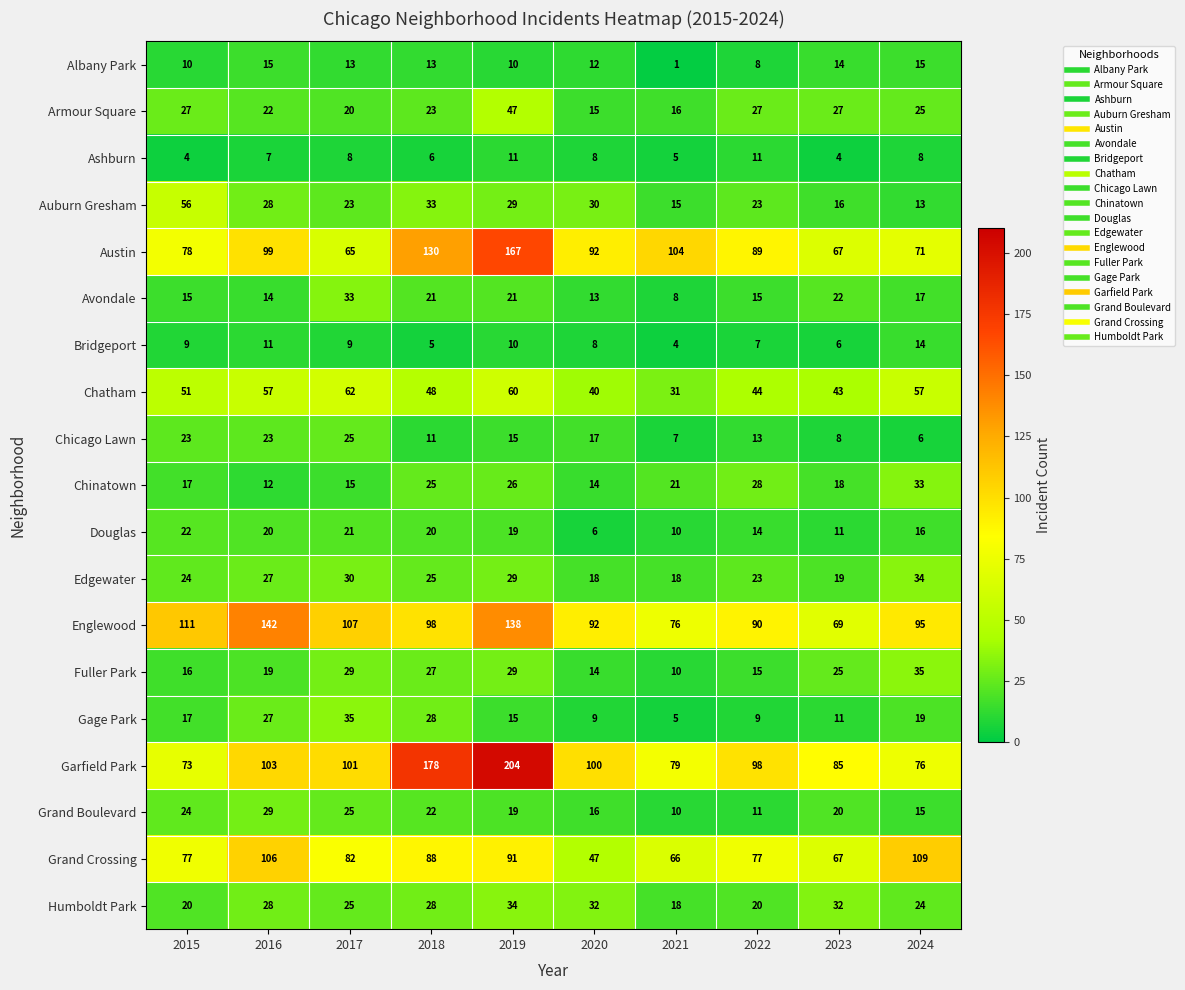

What is the difference between the second highest and minimum values in the Fuller Park series?

19